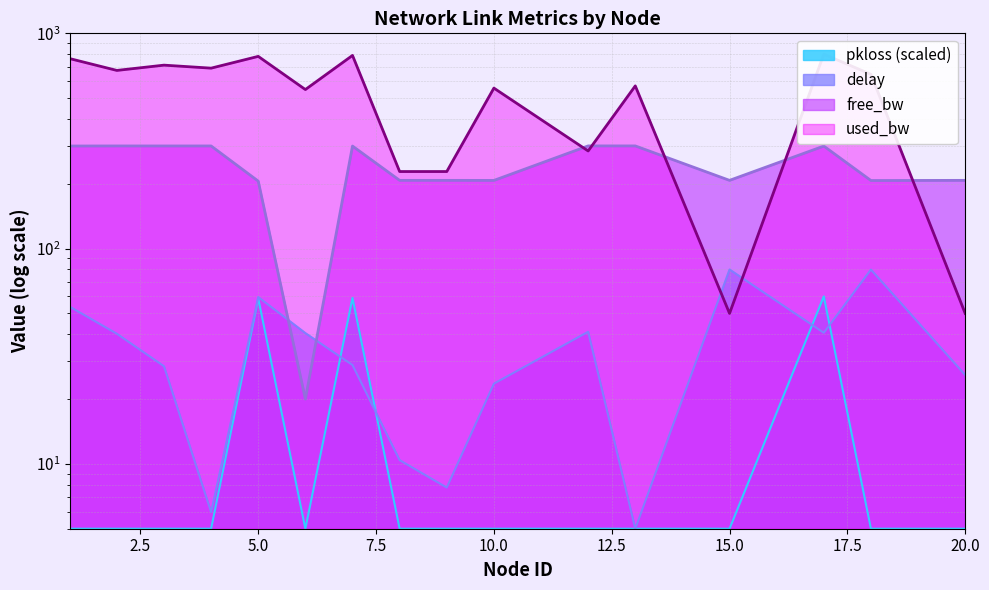

How many data points does each series have?

16